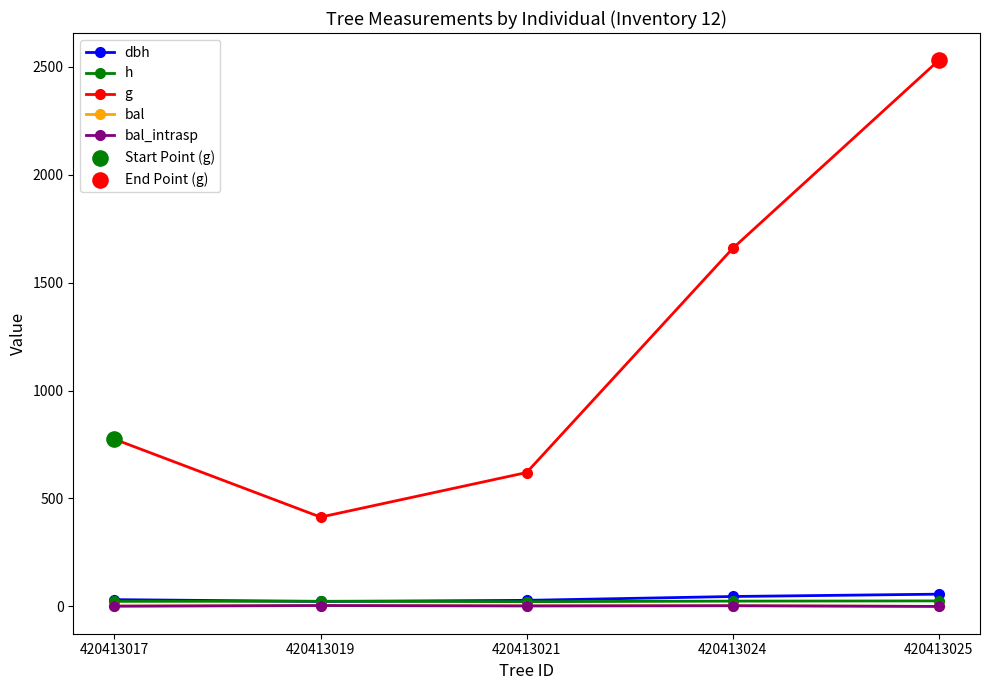

At which category is the sum across all series the highest?

420413025